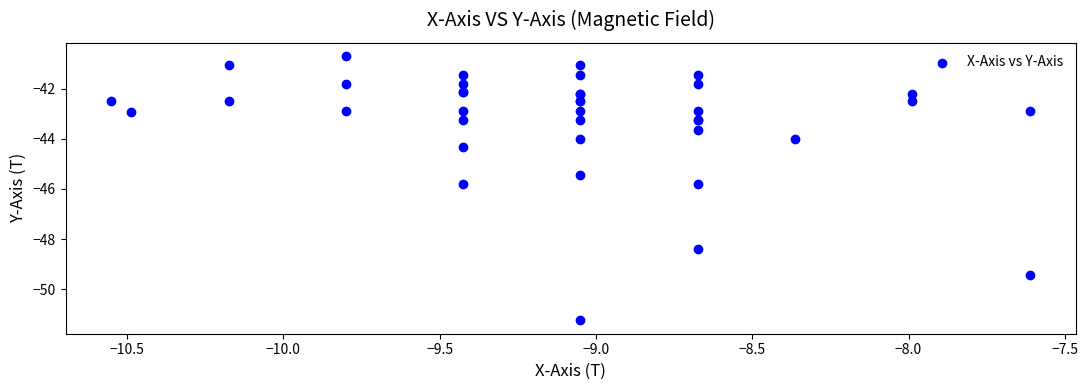

What Y value in the scatter plot is closest to -45?

-45.4